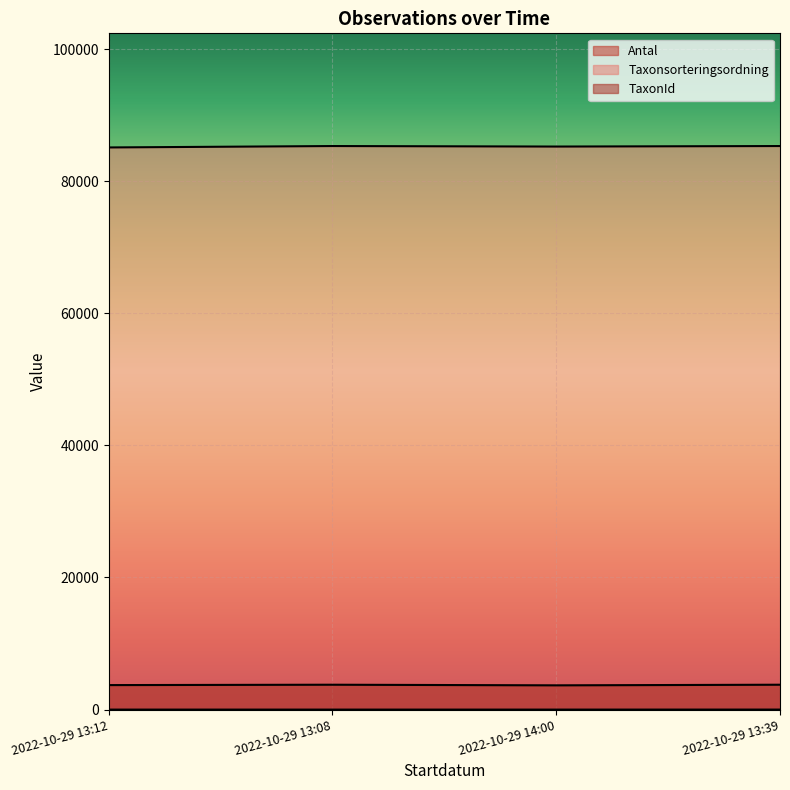

At which label does Antal reach its peak?

2022-10-29 13:39